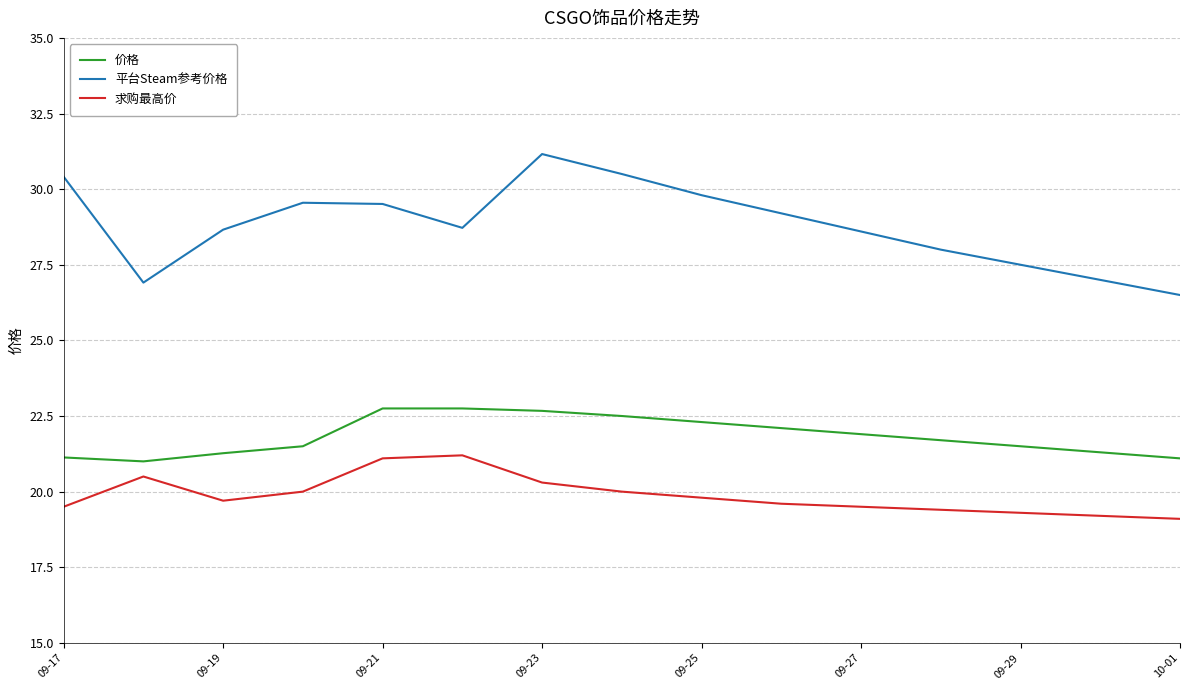

True or false: 求购最高价 and 价格 intersect in this chart.

False